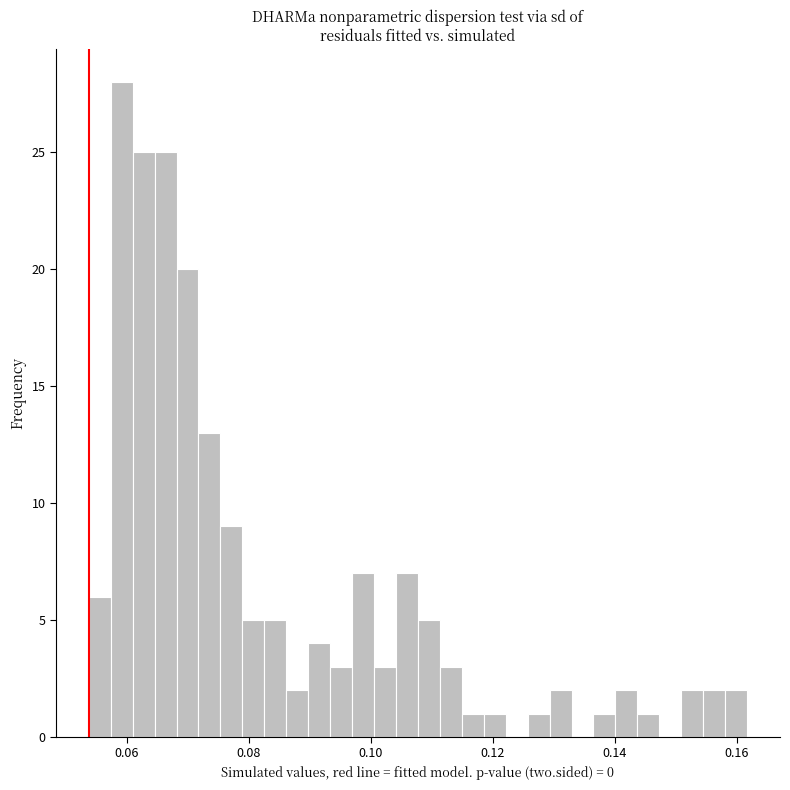

Read against the x-axis, roughly where is the centre of the tallest bar?

0.060